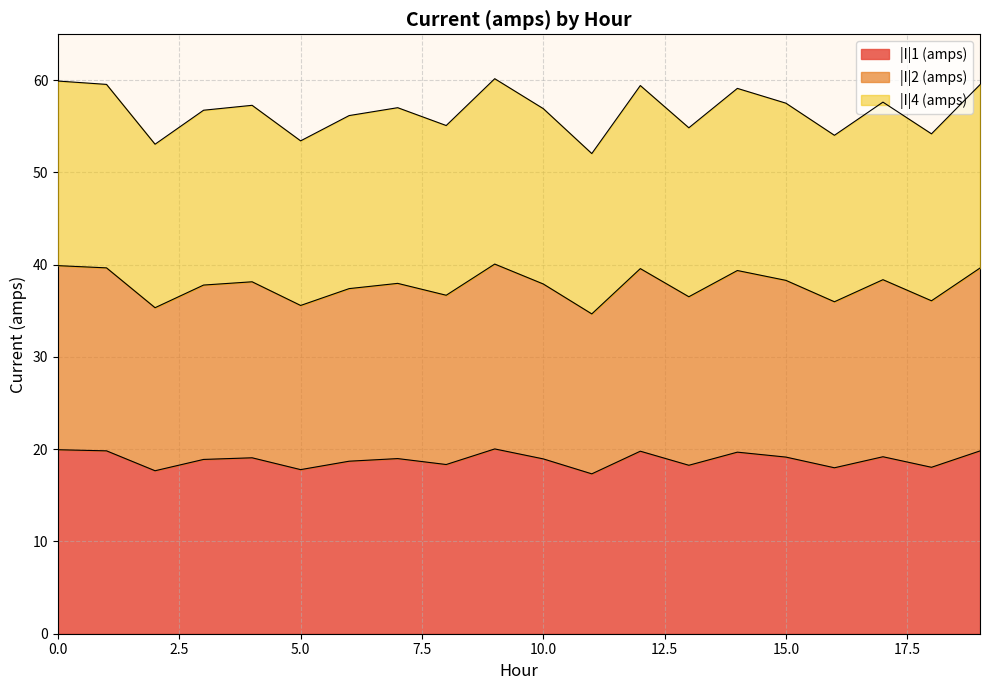

Between 11 and 15, which series saw the biggest shift?

|I|4 (amps)